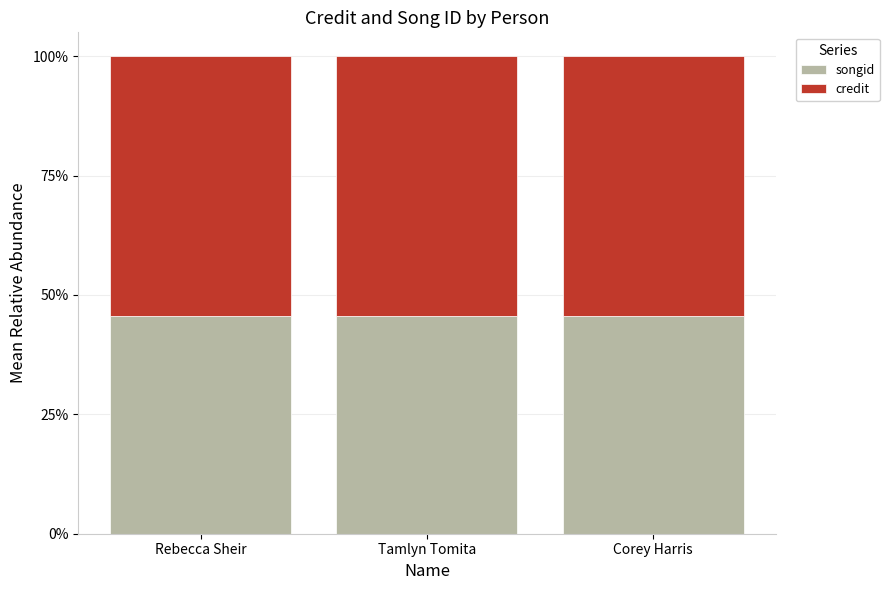

The songid series shows 0.5 at Tamlyn Tomita. True or false?

True